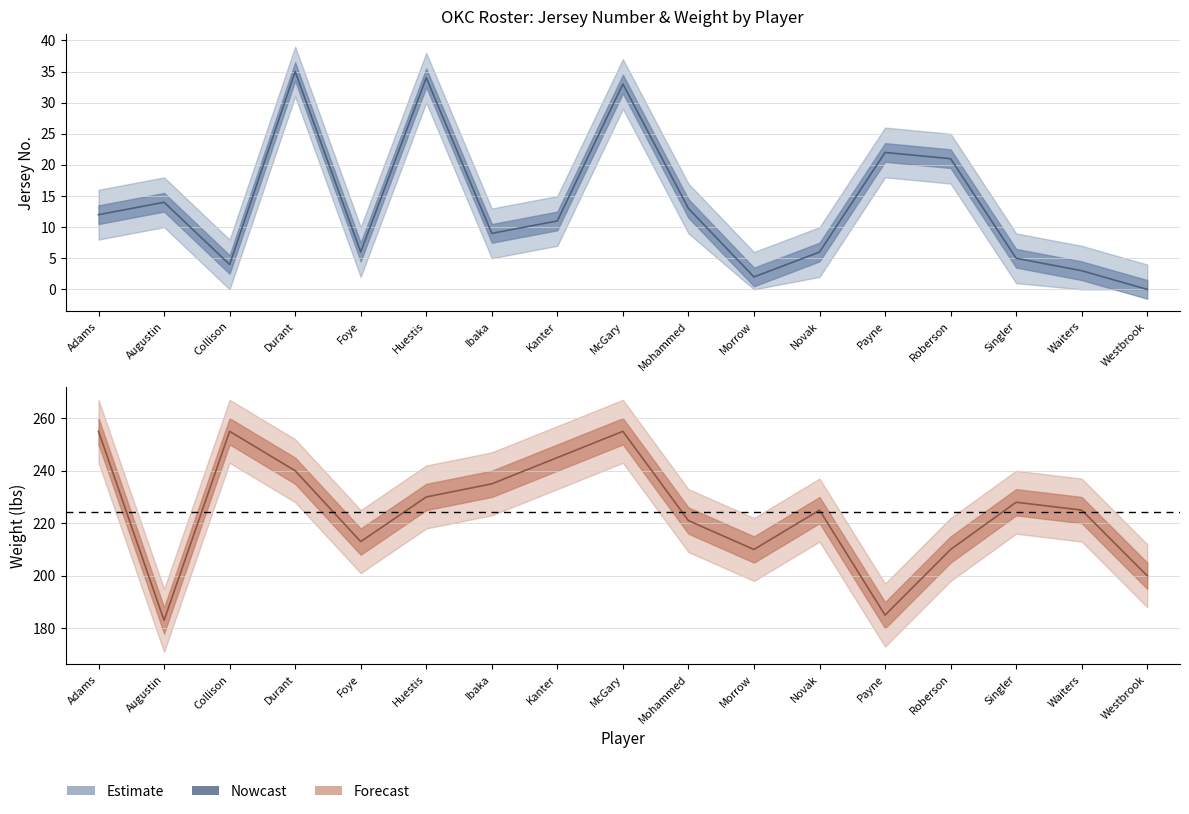

How many data points in roster.No. are less than 11?

8